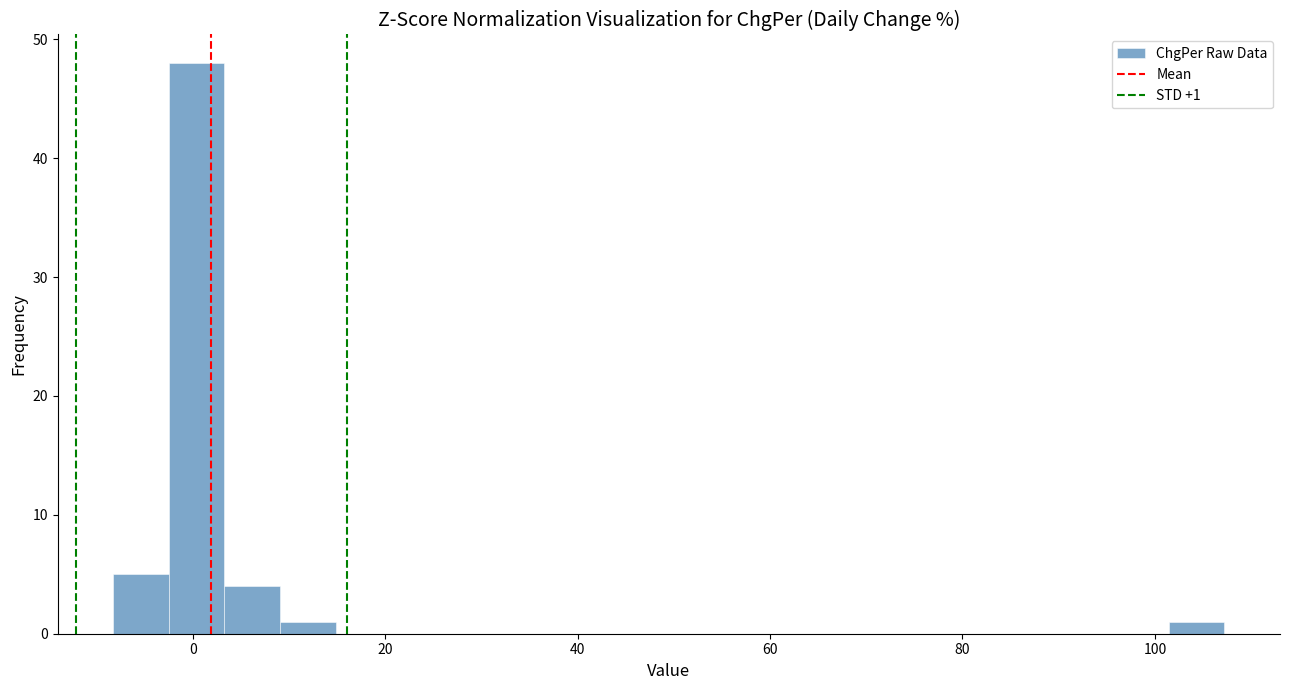

Around what value on the x-axis is the tallest bar? Give the approximate position of its centre, as read against the axis.

0